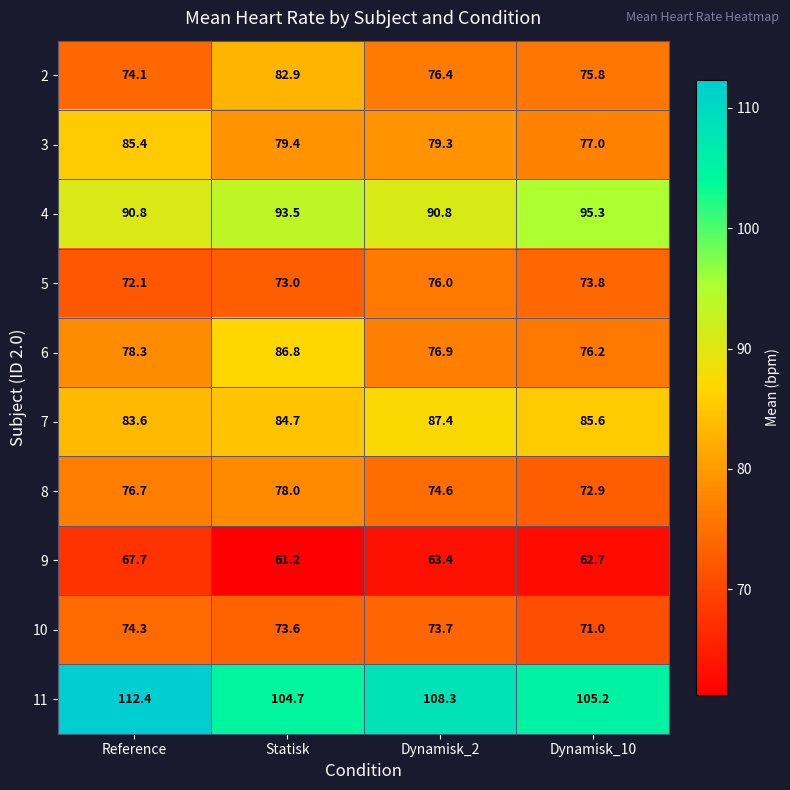

What is the difference between the highest and lowest values at Dynamisk_10?

42.5